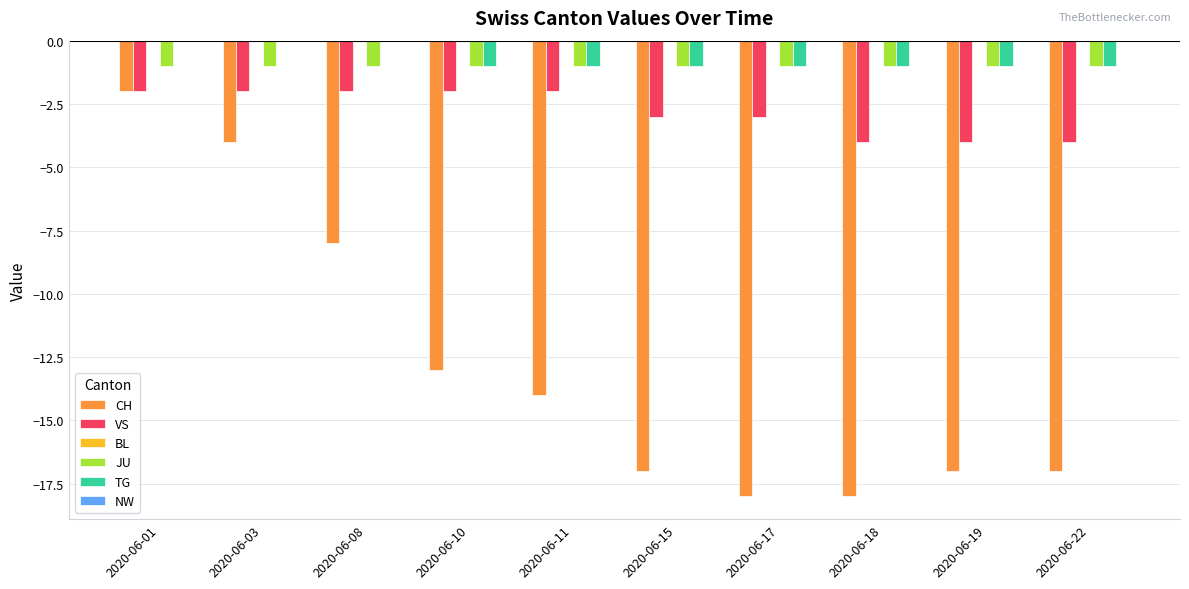

At which category is the sum across all series the highest?

2020-06-01